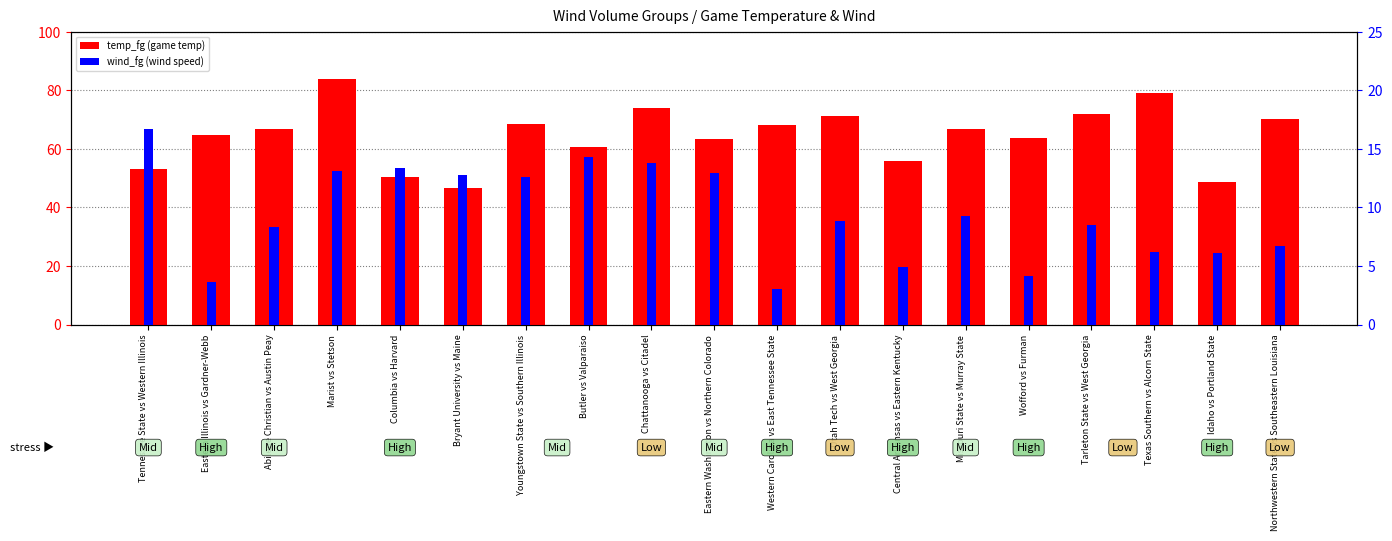

Reading right to left, list all the values displayed in this chart.

temp_fg: 70.2	48.7	78.9	71.8	63.7	66.9	55.7	71.2	68.0	63.2	74.0	60.6	68.4	46.5	50.3	83.9	66.7	64.6	53.0
wind_fg: 6.7	6.1	6.2	8.5	4.1	9.3	4.9	8.8	3.0	12.9	13.8	14.3	12.6	12.8	13.4	13.1	8.3	3.6	16.7